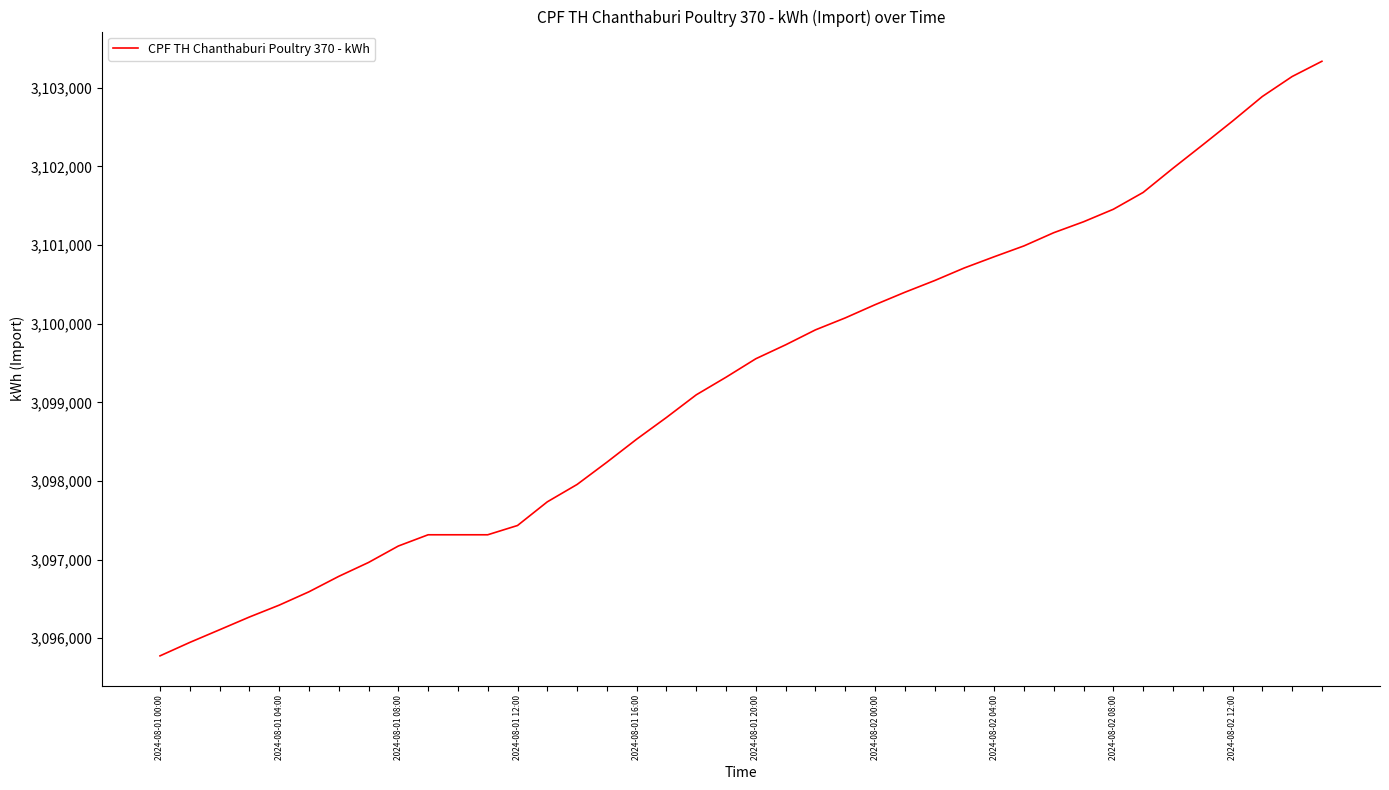

What is the difference between the maximum and minimum values?

7562